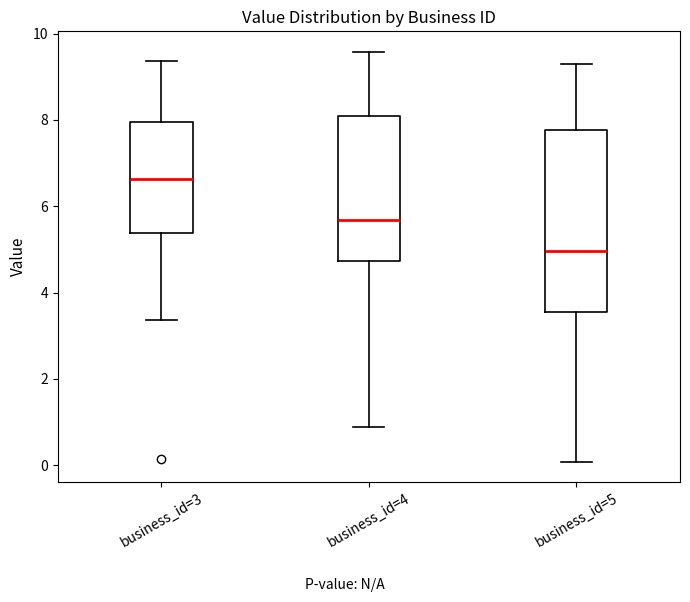

Reading left to right, transcribe this box plot: for each box, give where its median line is, the range the box spans, and where its two whiskers end, as read against the y-axis. The values are not printed on the chart, so give them approximately, as read against the axis.

business_id=3: median 6.6, box 5.4 to 8.0, whiskers 3.4 to 9.4
business_id=4: median 5.6, box 4.8 to 8.0, whiskers 0.8 to 9.6
business_id=5: median 5.0, box 3.6 to 7.8, whiskers 0.0 to 9.4